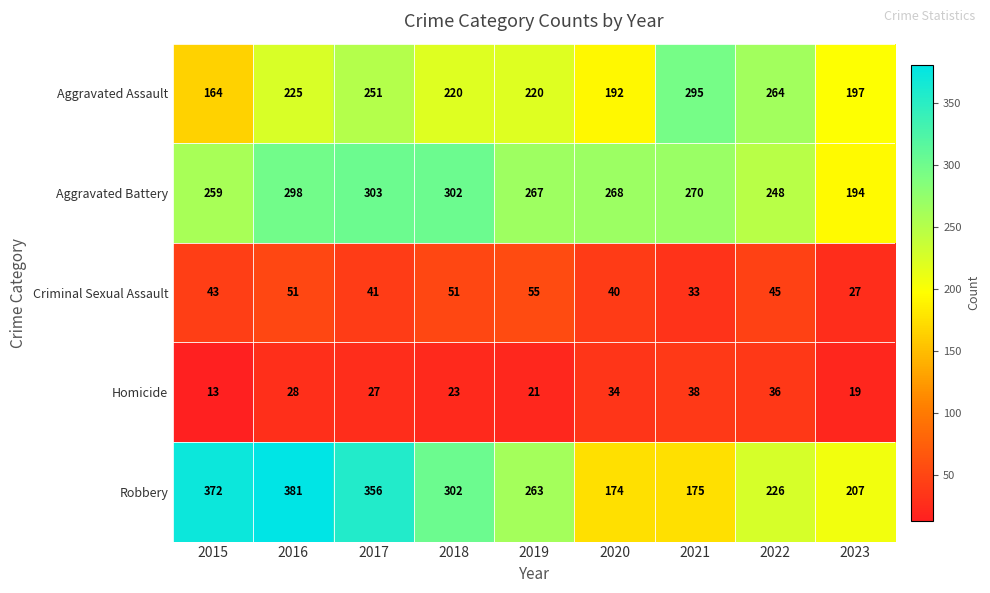

Which category has the highest value across all series?

2016